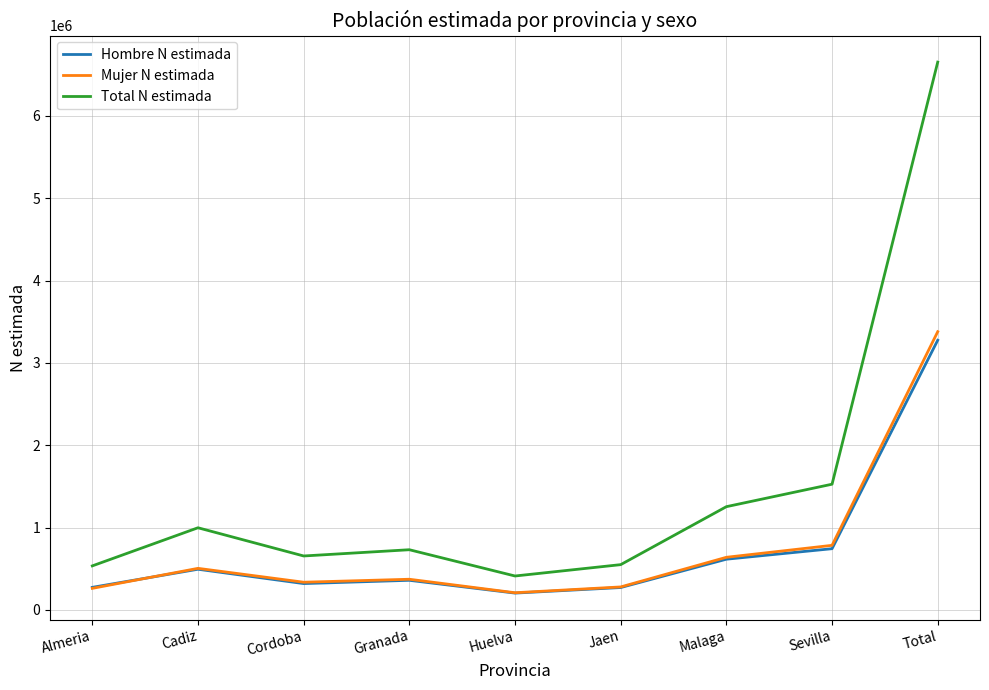

Is the value of Total N estimada at Malaga greater than the value of Hombre N estimada at Total?

No